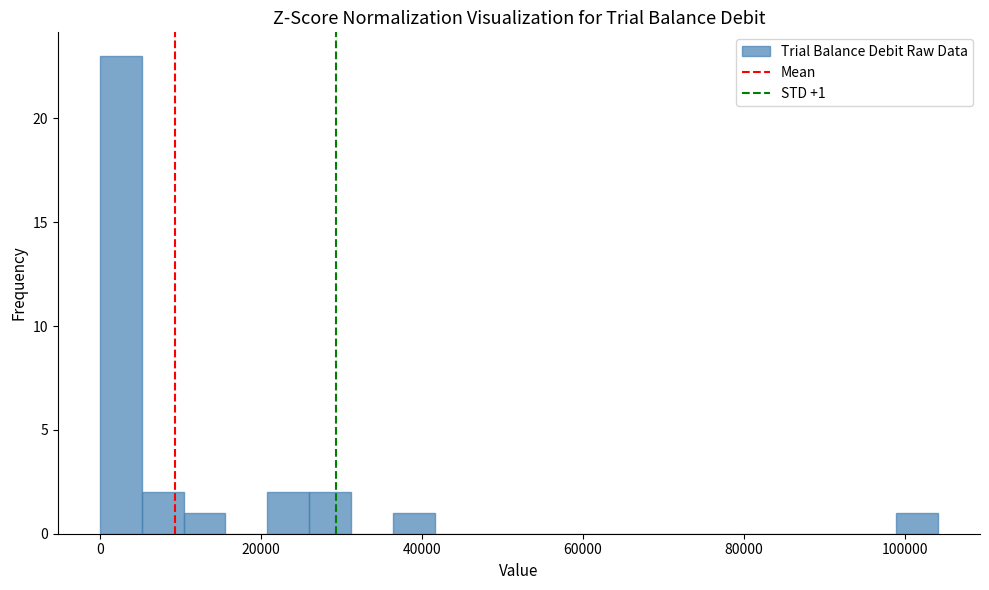

Read against the x-axis, roughly where is the centre of the tallest bar?

2000